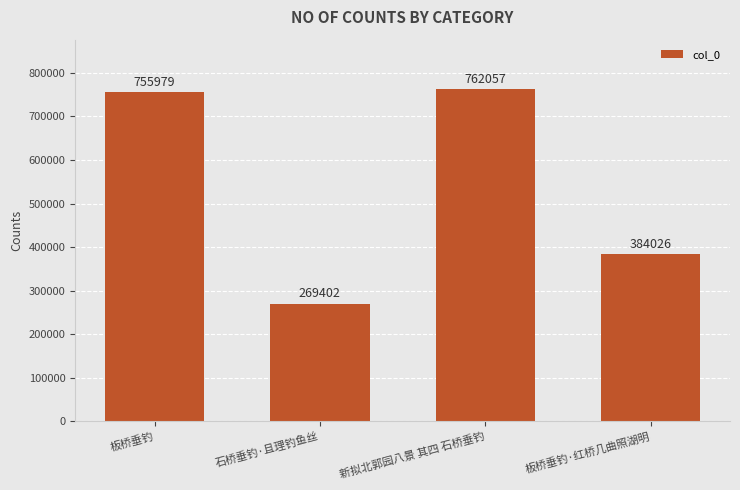

What is the maximum value shown in the chart?

762057